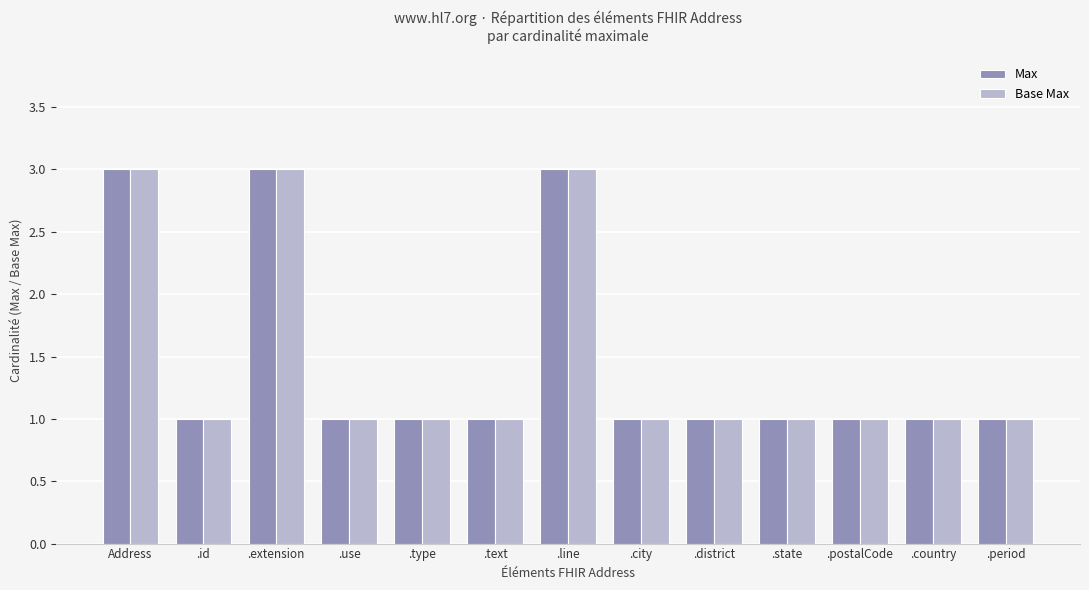

Reading left to right, extract all data points from this chart.

Max: 3	1	3	1	1	1	3	1	1	1	1	1	1
Base Max: 3	1	3	1	1	1	3	1	1	1	1	1	1